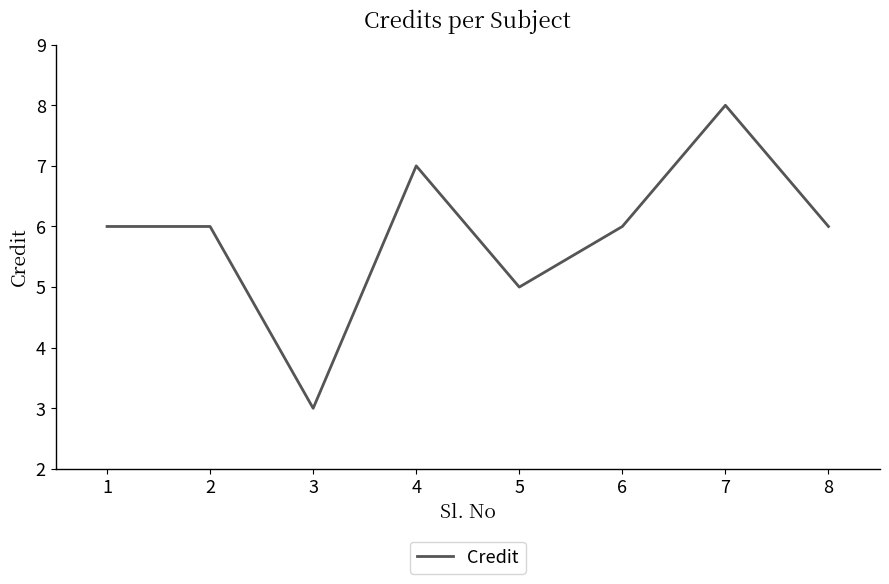

Count the values in the range 6 to 7.

5